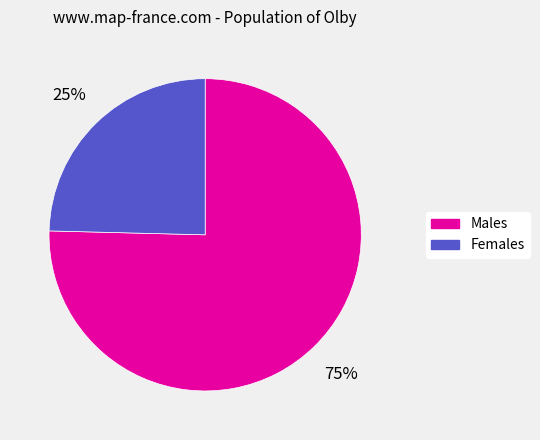

To the nearest percent, what is the average slice percentage?

50%